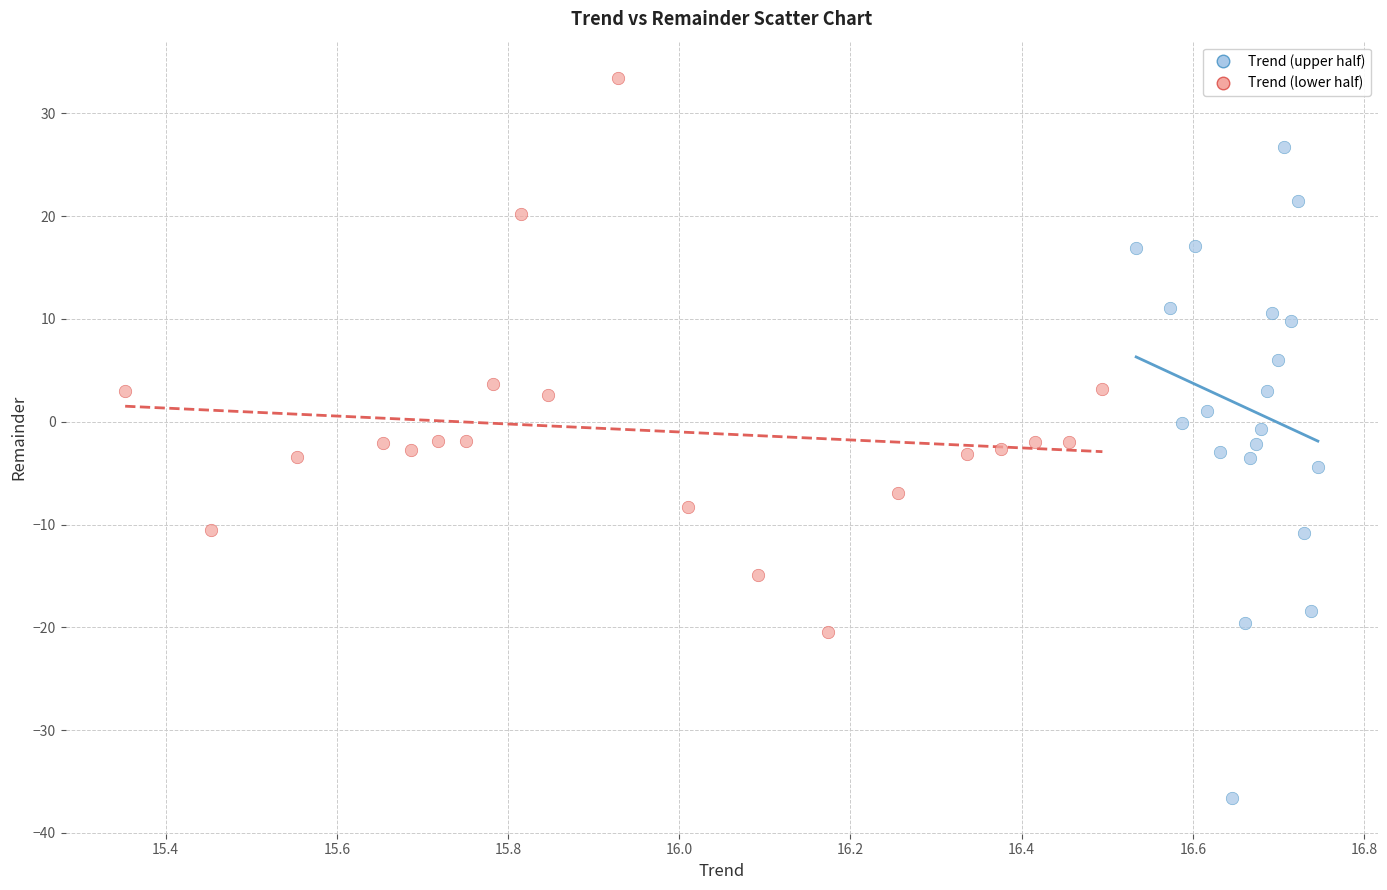

What are all the series names shown in the legend?

Trend (upper half), Trend (lower half)